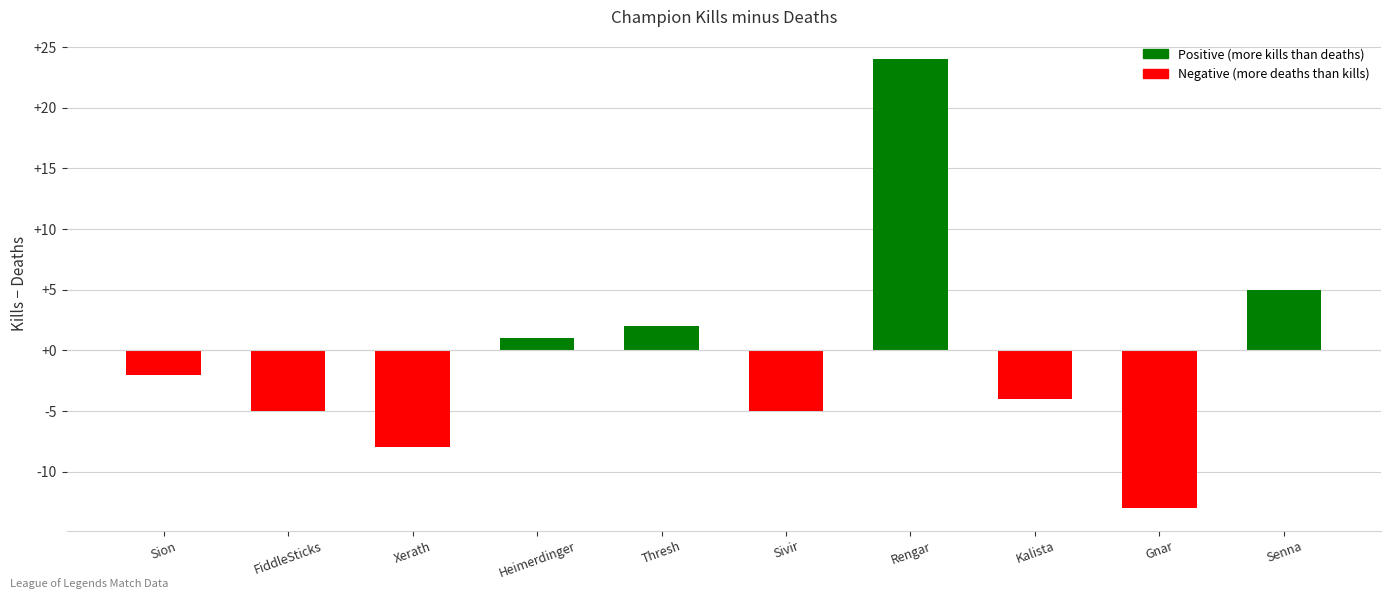

What is the sum of the values at Xerath and Sivir?

-13